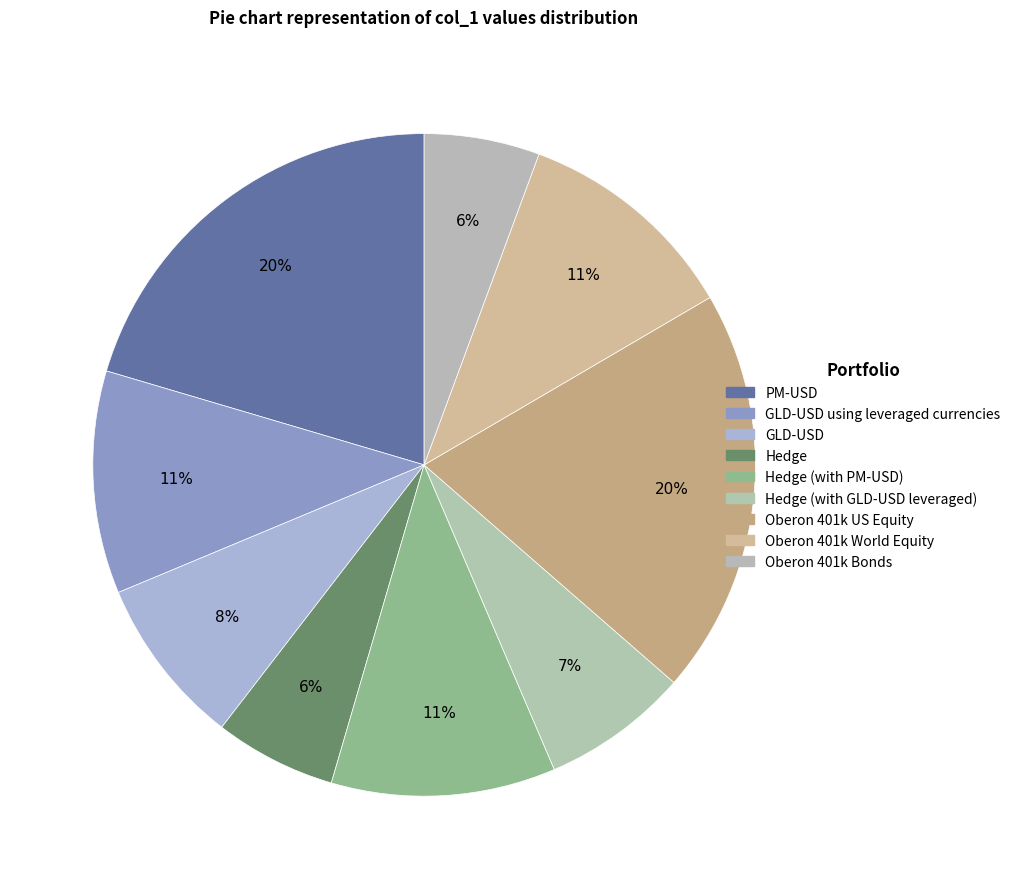

To the nearest percent, what is the difference between the largest and smallest slice percentages?

15%